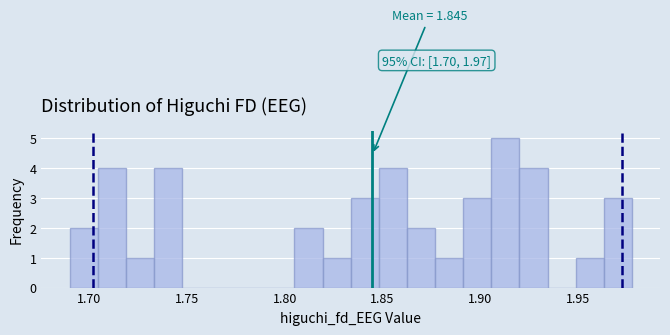

Around what value on the x-axis is the tallest bar? Give the approximate position of its centre, as read against the axis.

1.915